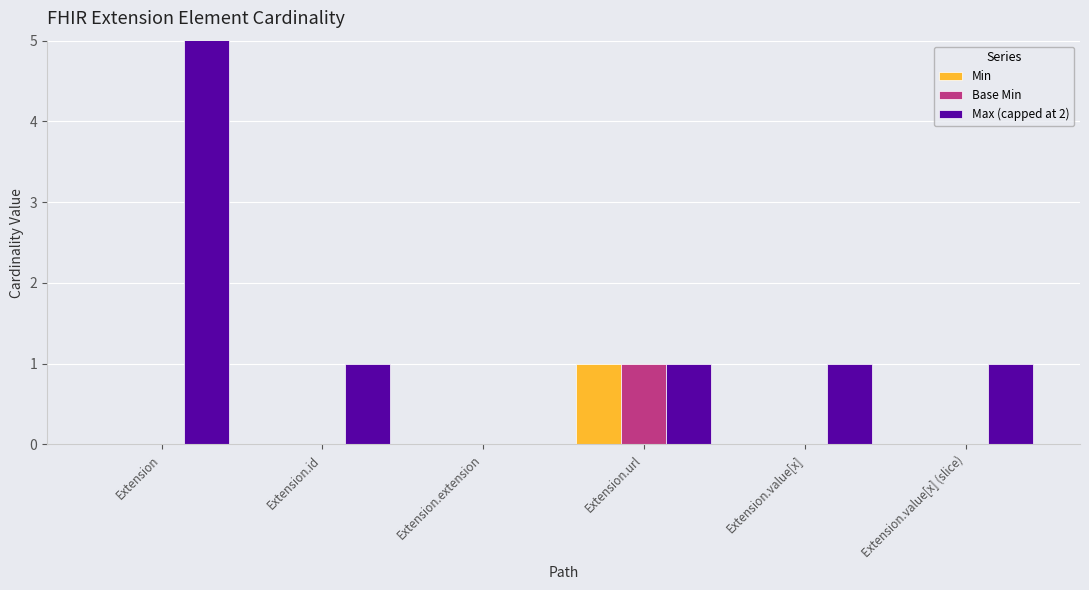

How many positive values does the Max (capped at 2) series have?

5